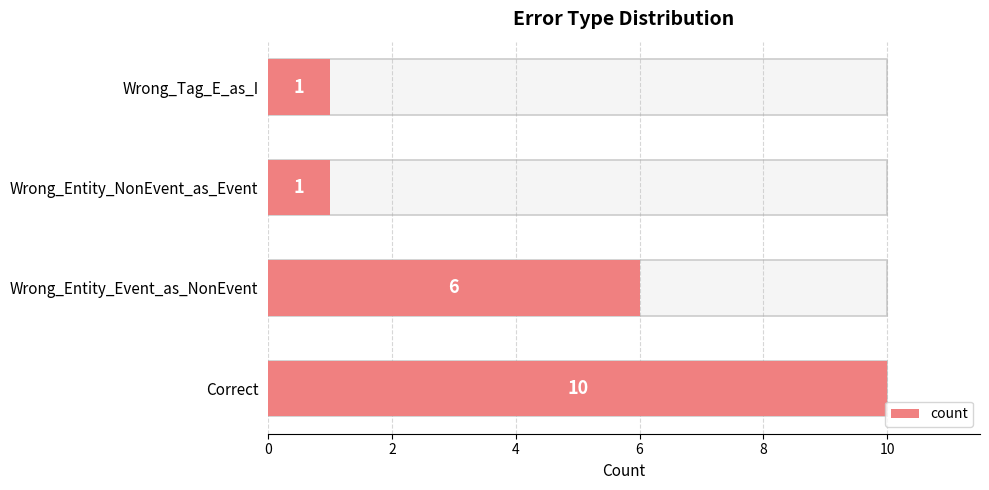

How many values are between 1 and 10?

4